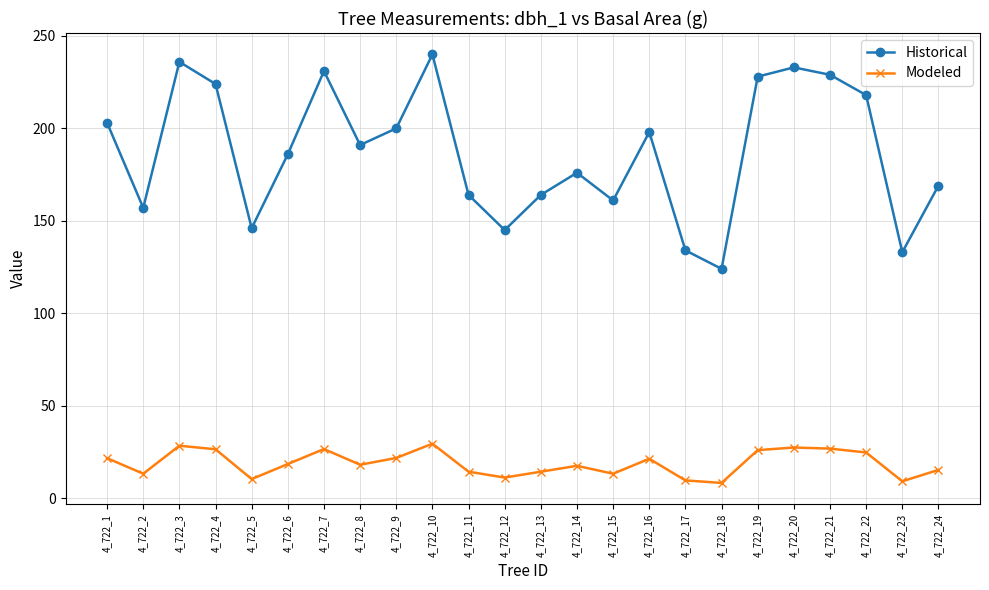

True or false: Historical and Modeled intersect in this chart.

False